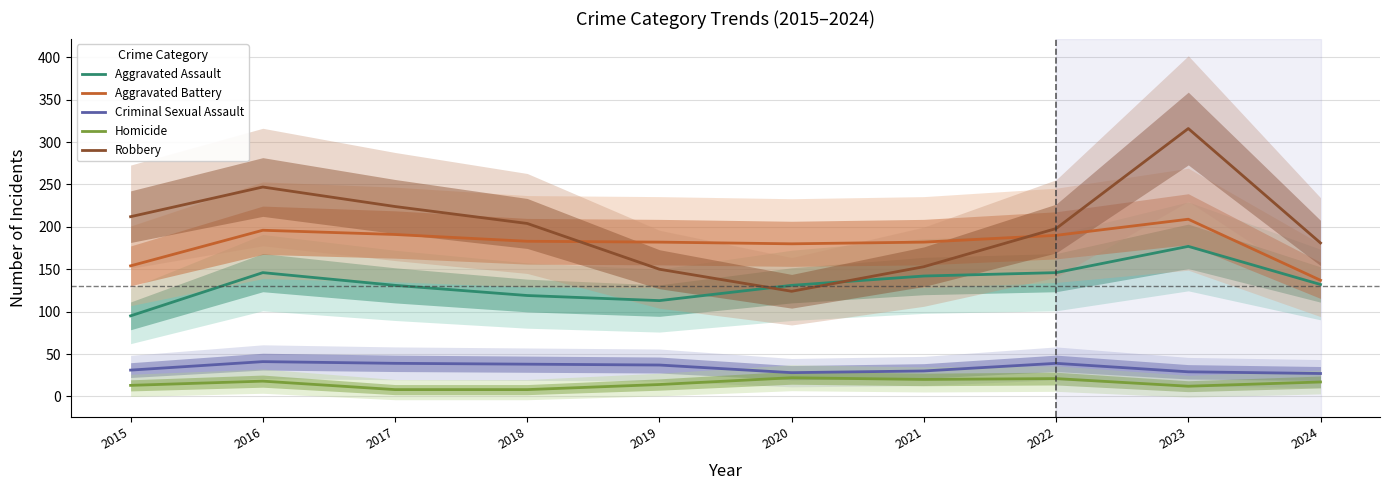

What is the highest value of the Aggravated Assault series?

177